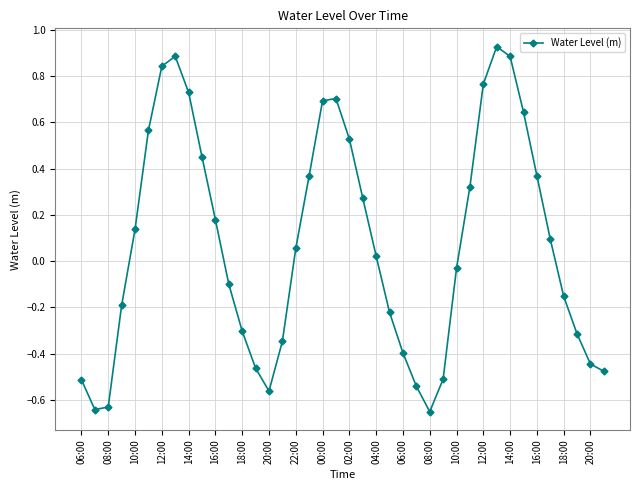

How many points are higher than both their immediate neighbors (excluding endpoints)?

3